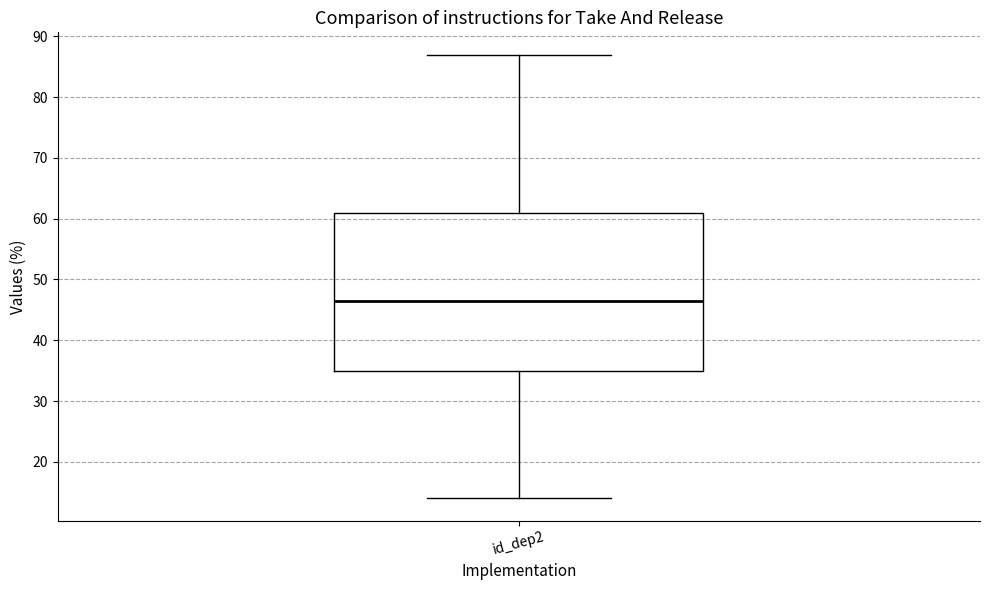

Read this box plot against the y-axis: the position of the median line, the range covered by the box, and the ends of both whiskers. The values are not printed on the chart, so give them approximately, as read against the axis.

median 47, box 35 to 61, whiskers 14 to 87